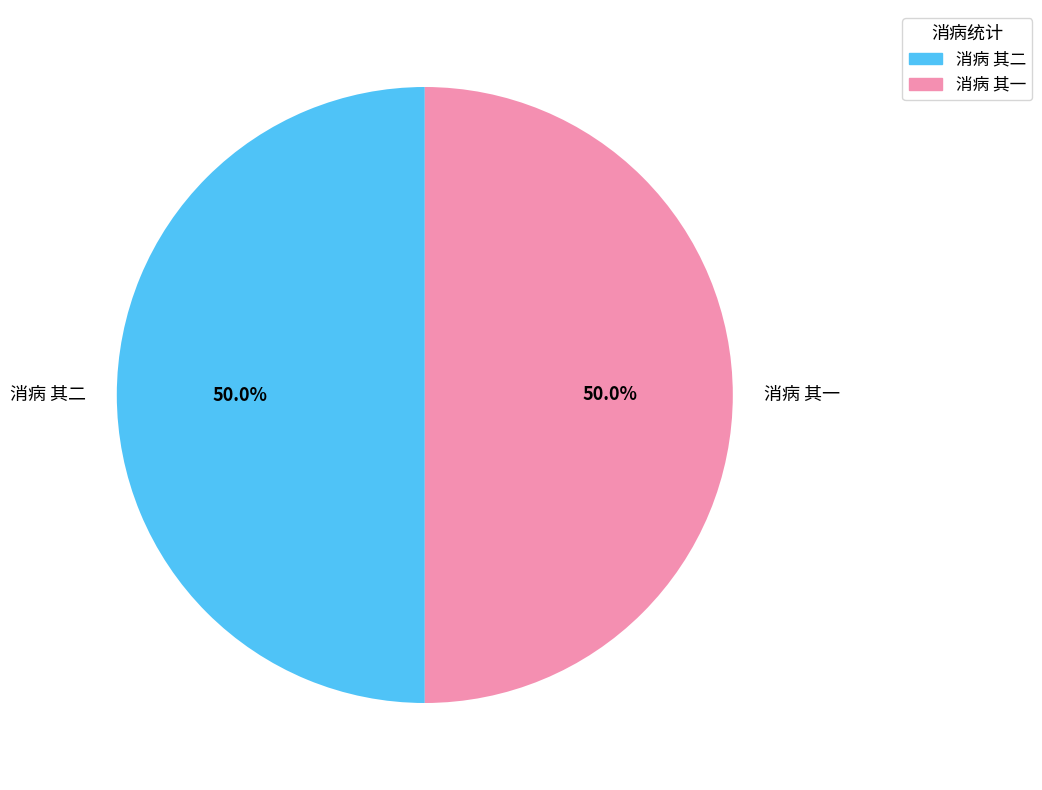

Do 消病 其二 and 消病 其一 together represent more than half of the pie?

Yes